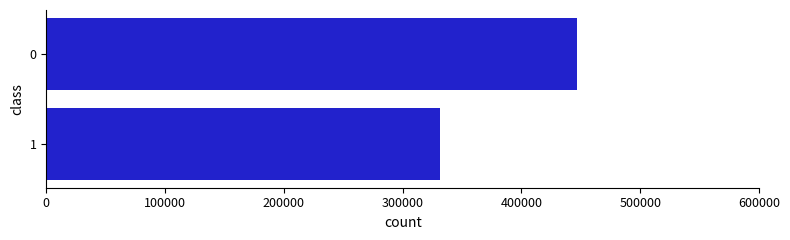

At which category does the chart reach its minimum across all series?

1